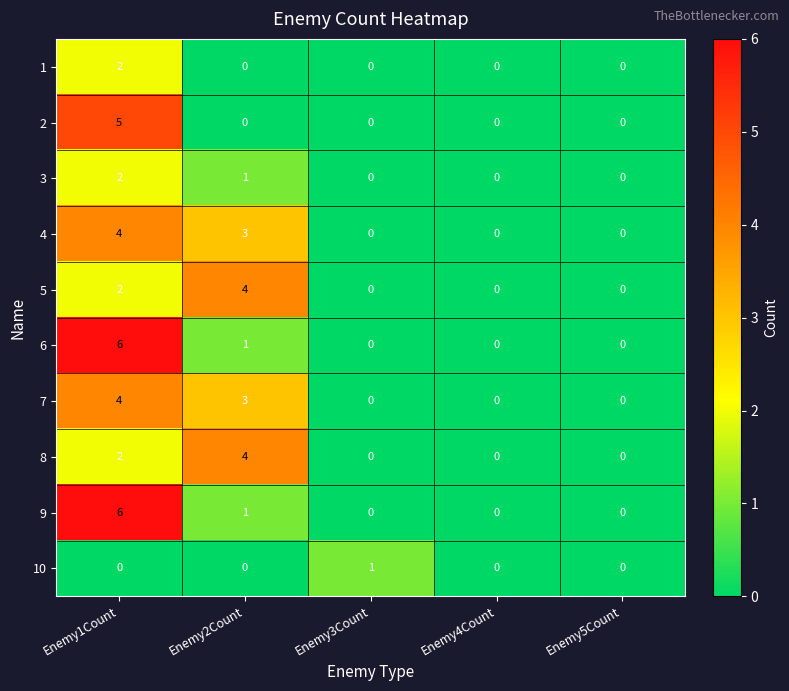

At which category is the sum across all series the highest?

Enemy1Count